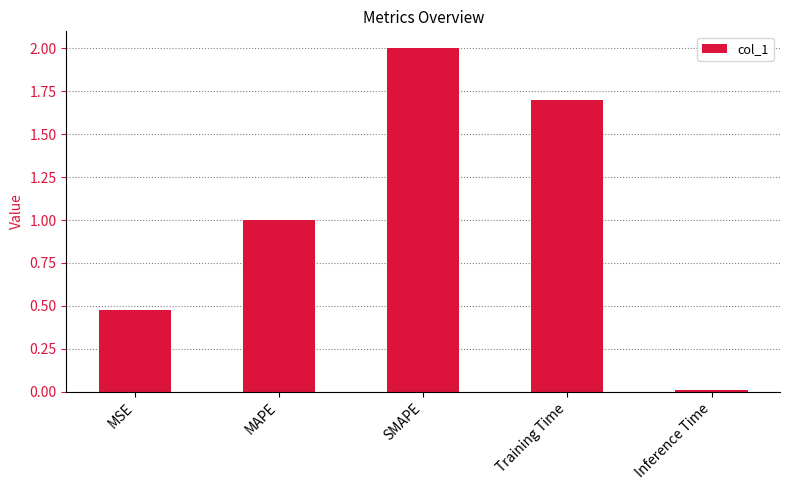

What is the sum of all values?

5.2